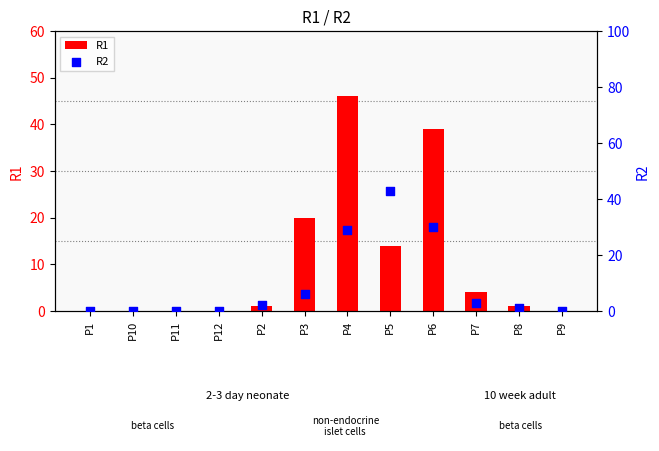

Which series has the largest total across all categories?

R1